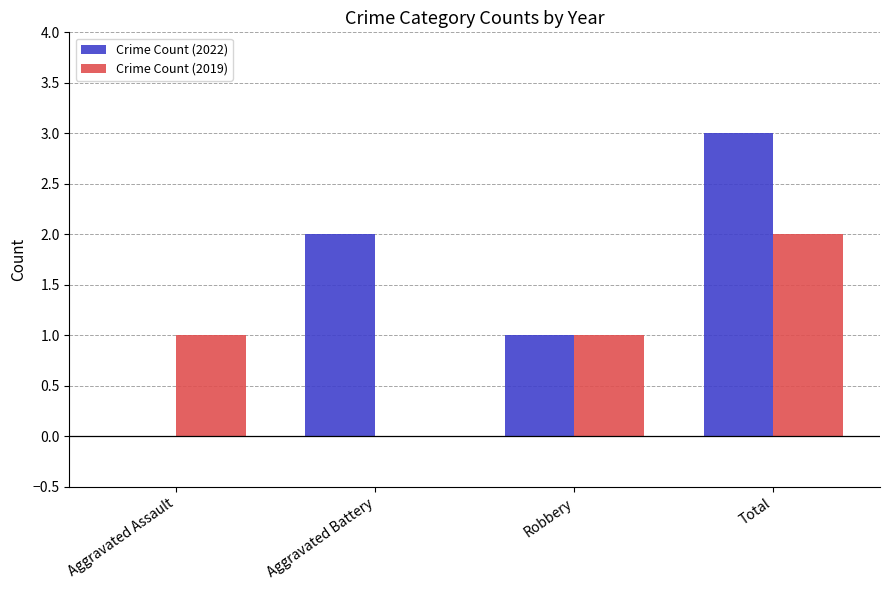

What is the spread (max minus min) of values at Aggravated Assault?

1